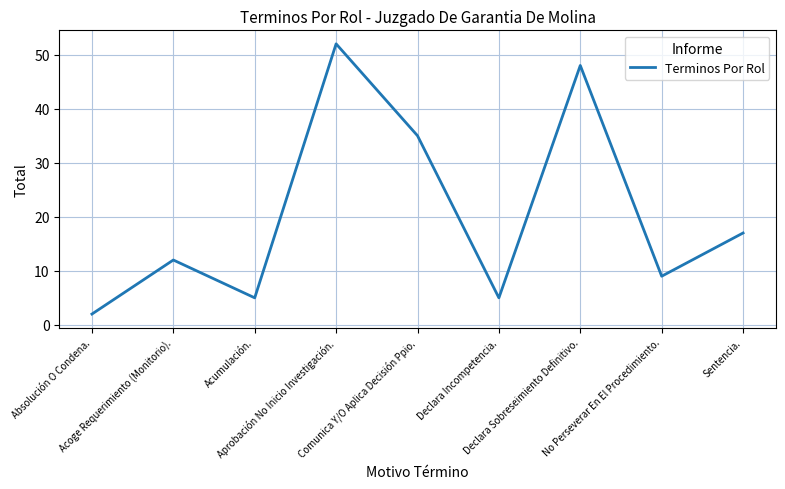

Reading left to right, what are all the values shown in this chart?

Absolución O Condena.=2	Acoge Requerimiento (Monitorio).=12	Acumulación.=5	Aprobación No Inicio Investigación.=52	Comunica Y/O Aplica Decisión Ppio.=35	Declara Incompetencia.=5	Declara Sobreseimiento Definitivo.=48	No Perseverar En El Procedimiento.=9	Sentencia.=17